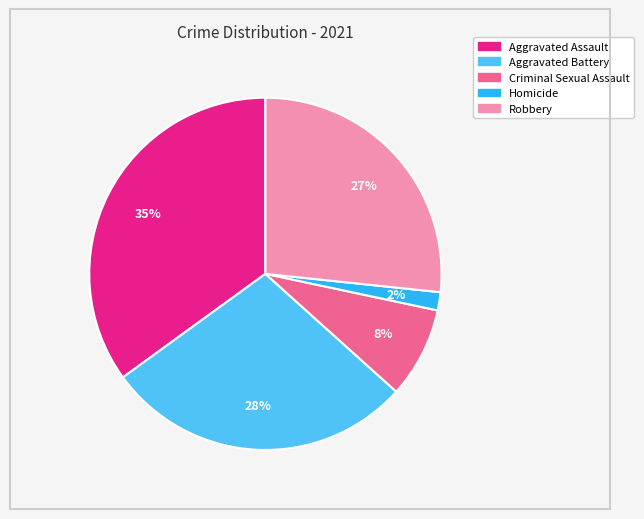

To the nearest percent, what portion does Aggravated Assault represent?

35%